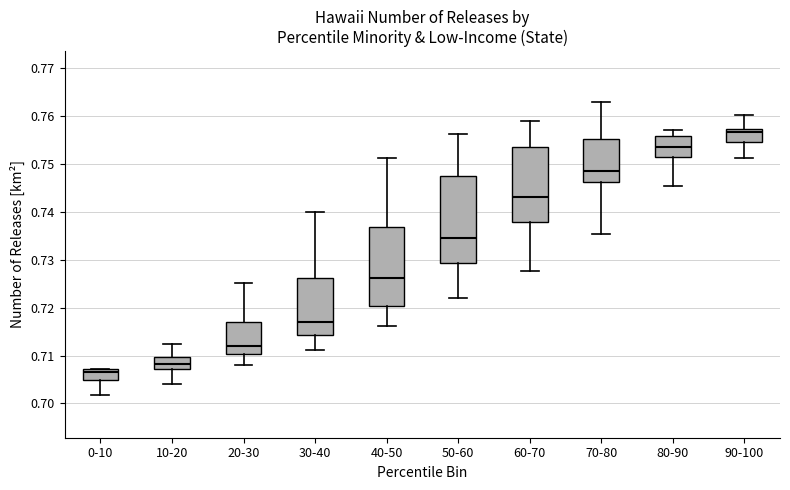

Which box is the tallest, from its lower edge to its upper edge?

50-60